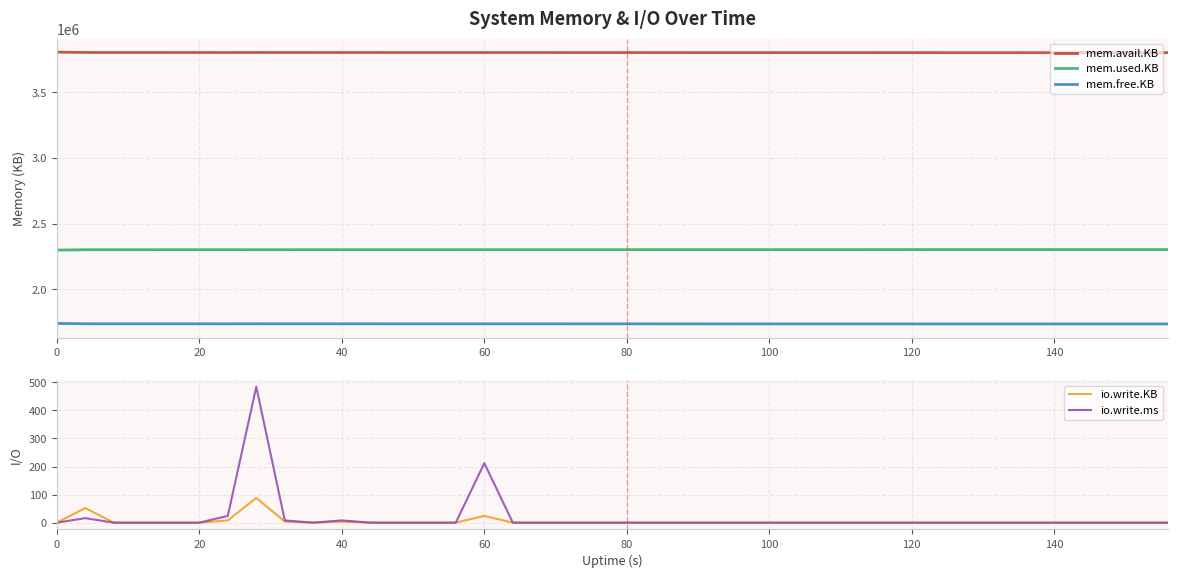

True or false: mem.free.KB and mem.avail.KB intersect in this chart.

False